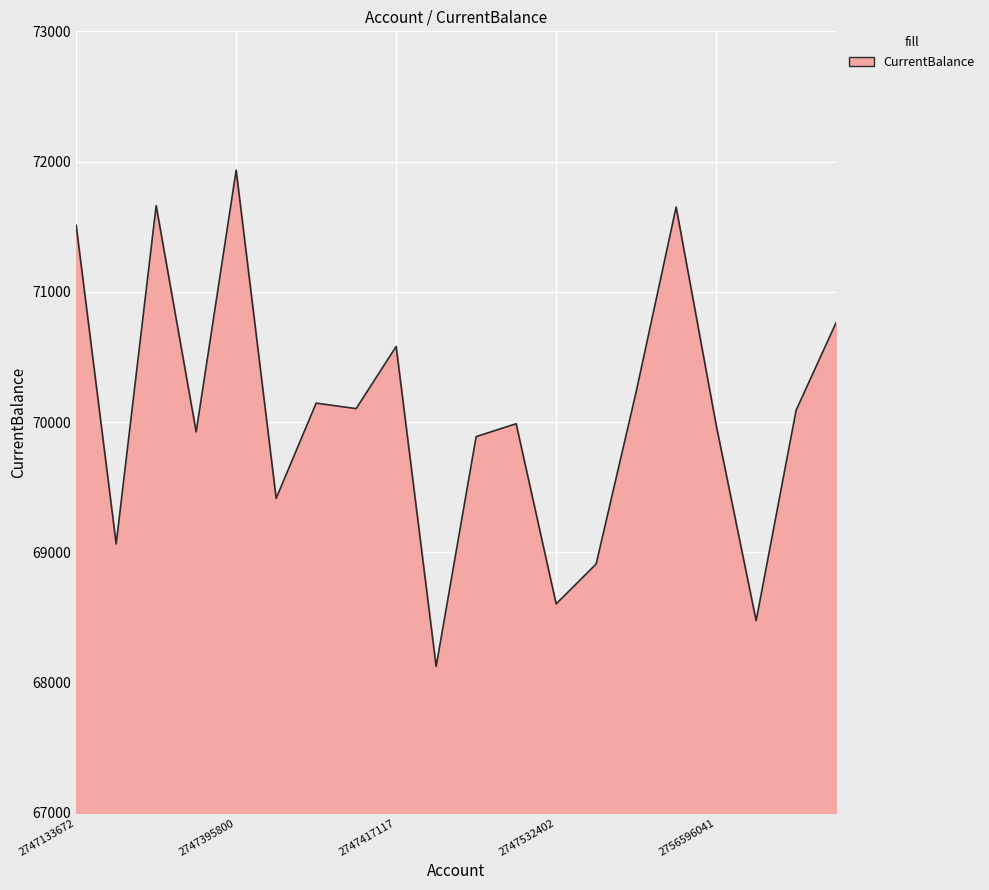

What is the average value?

70053